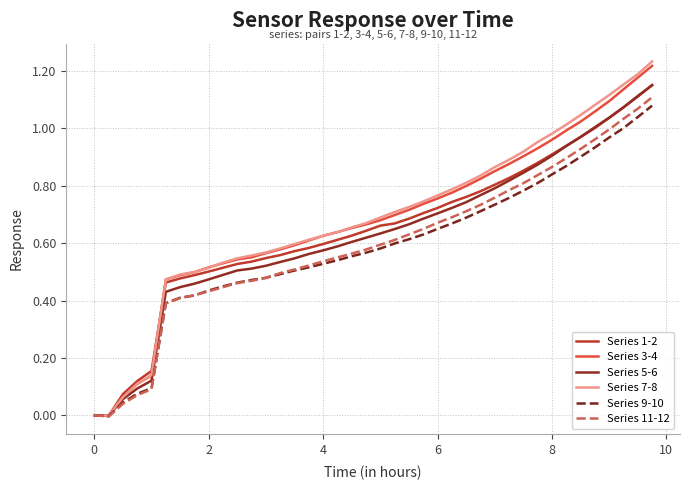

Which series has the widest spread of values?

Series 7-8